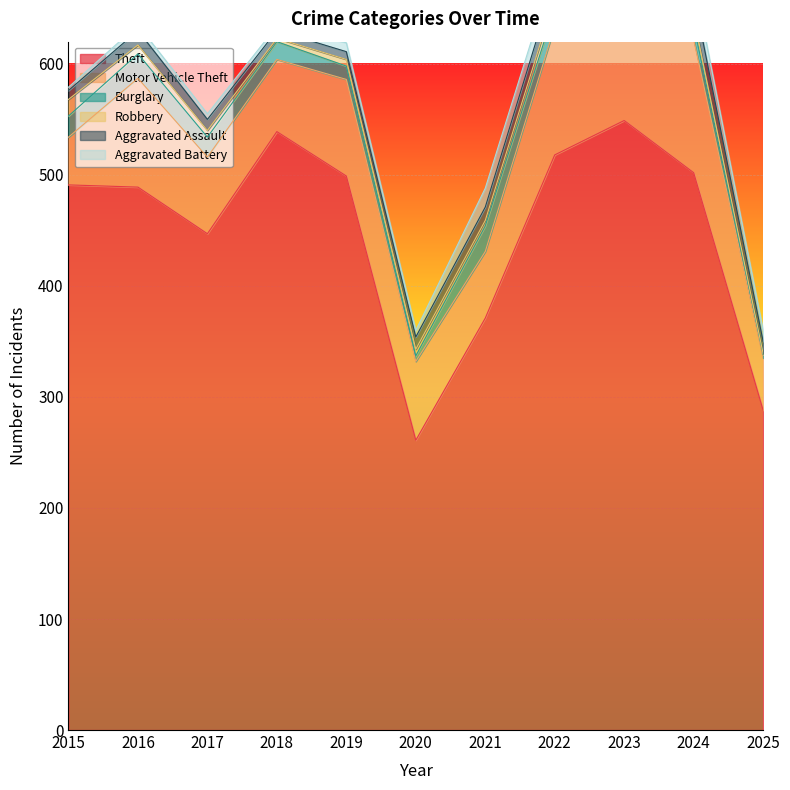

At which label is Burglary closest to 13?

2024